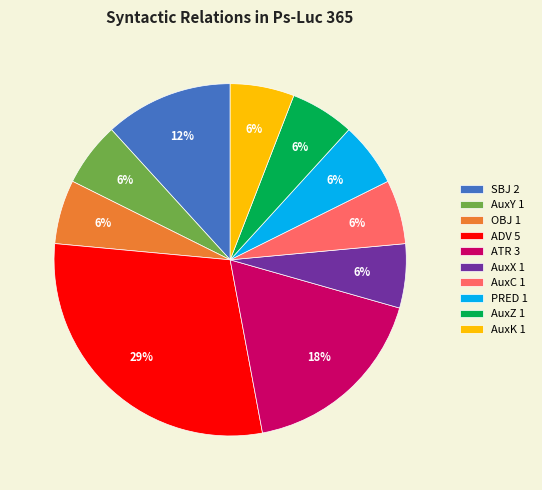

Is the sum of ATR 3 and AuxK 1 greater than half?

No